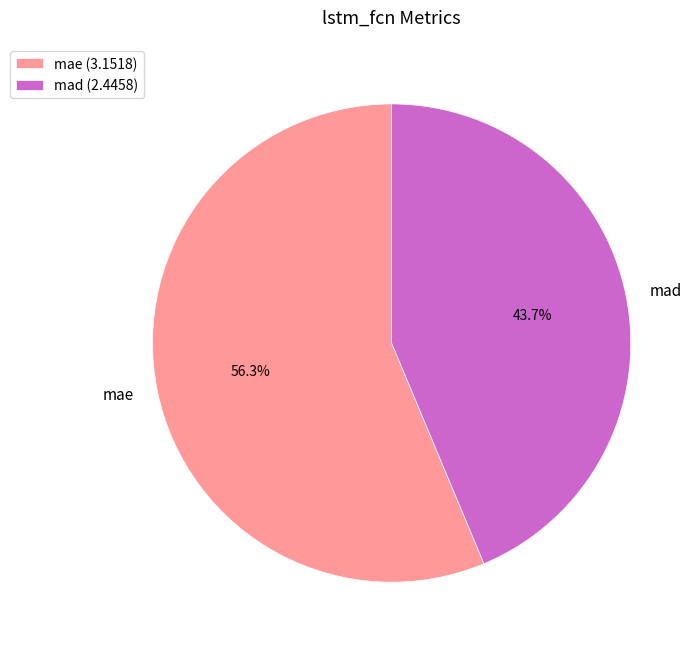

To the nearest percent, what percentage of the pie is mad?

44%